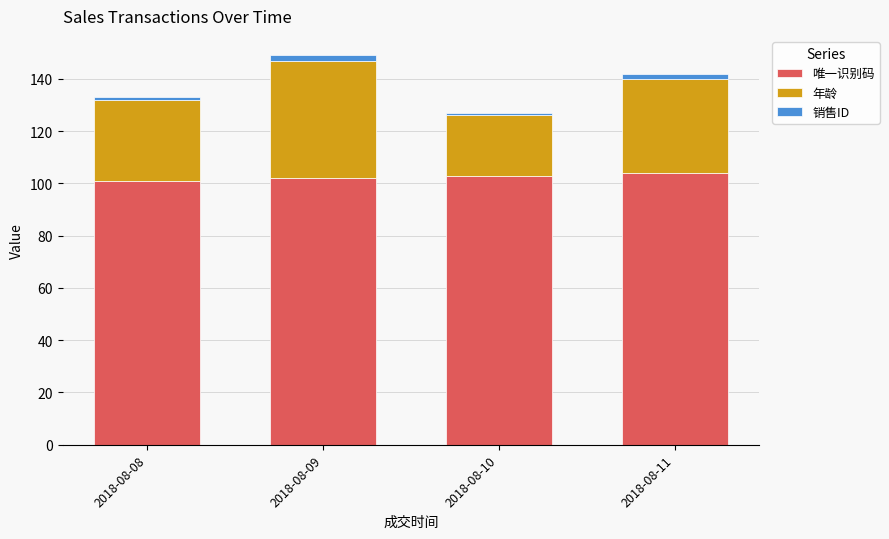

What is the lowest value of the 唯一识别码 series?

101